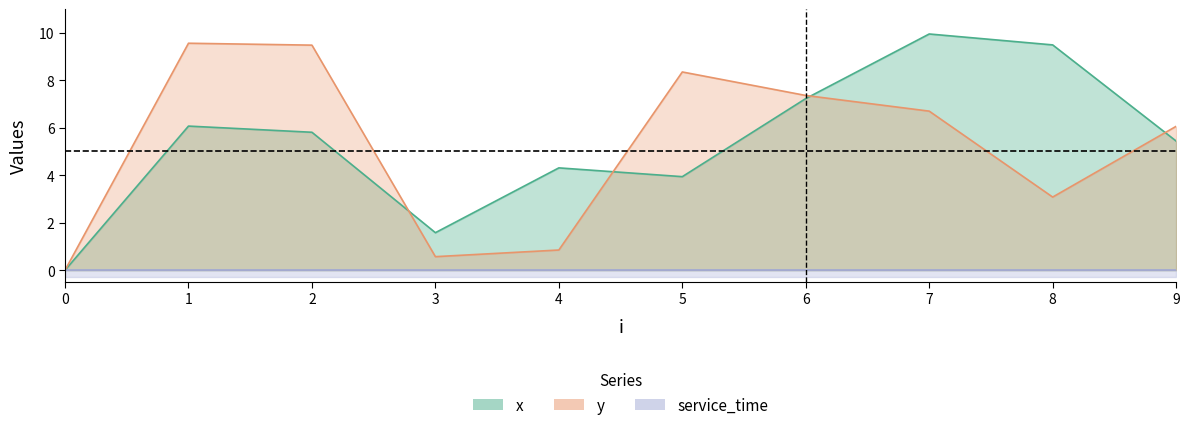

At how many categories does at least one series exceed 5?

7